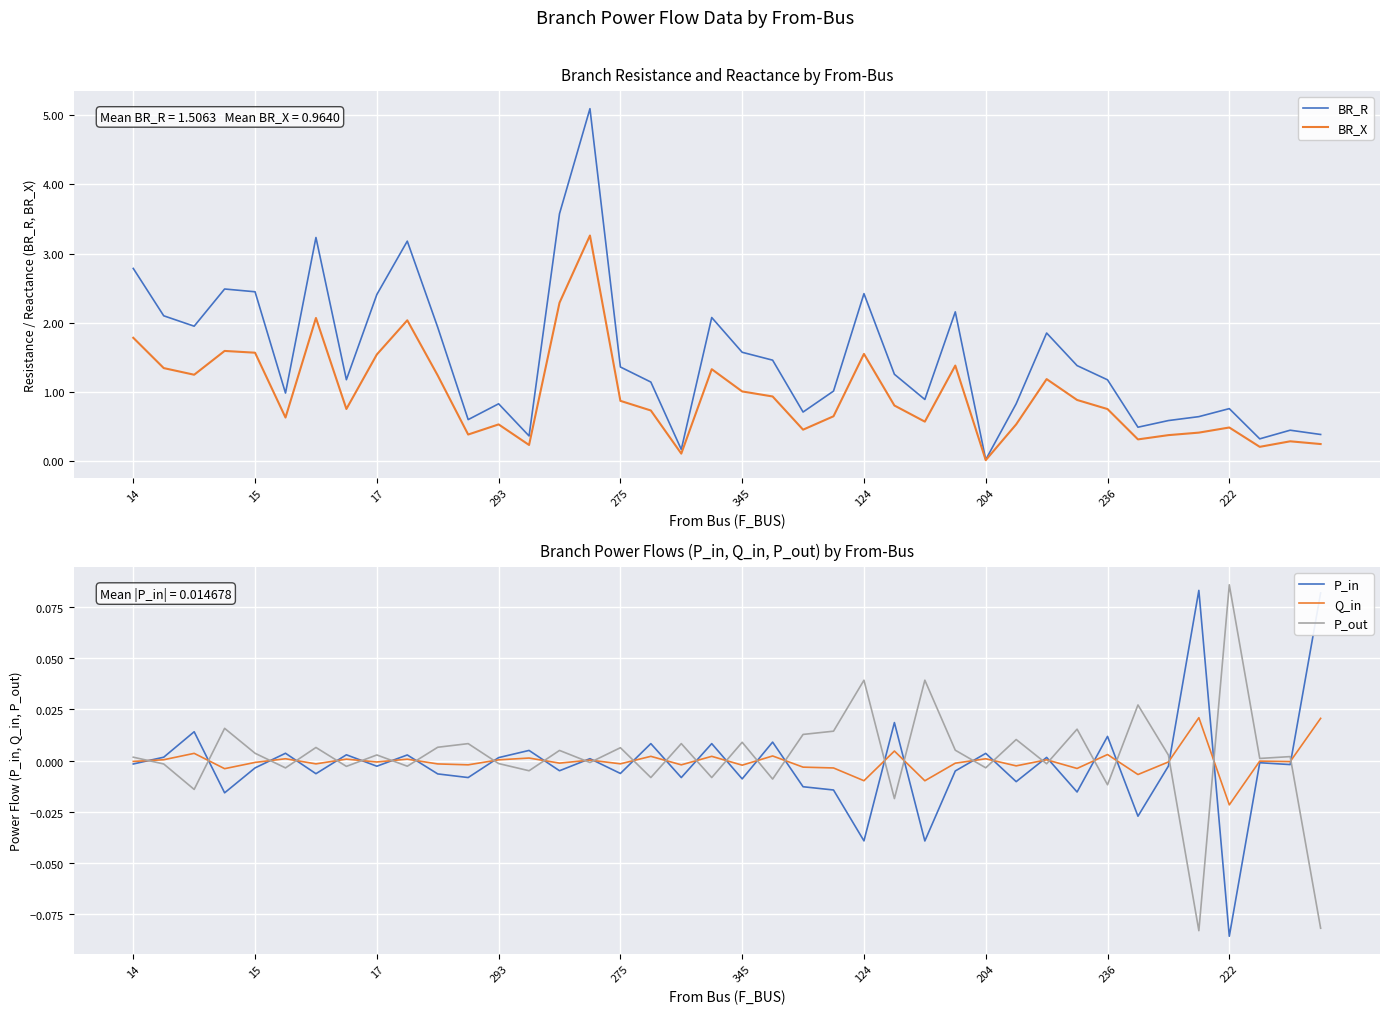

Which series has the largest range (max minus min)?

BR_R